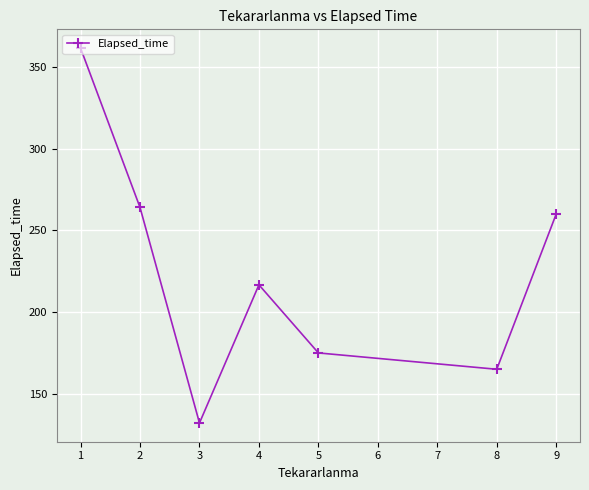

What is the value of the 4th point from the left?

216.7